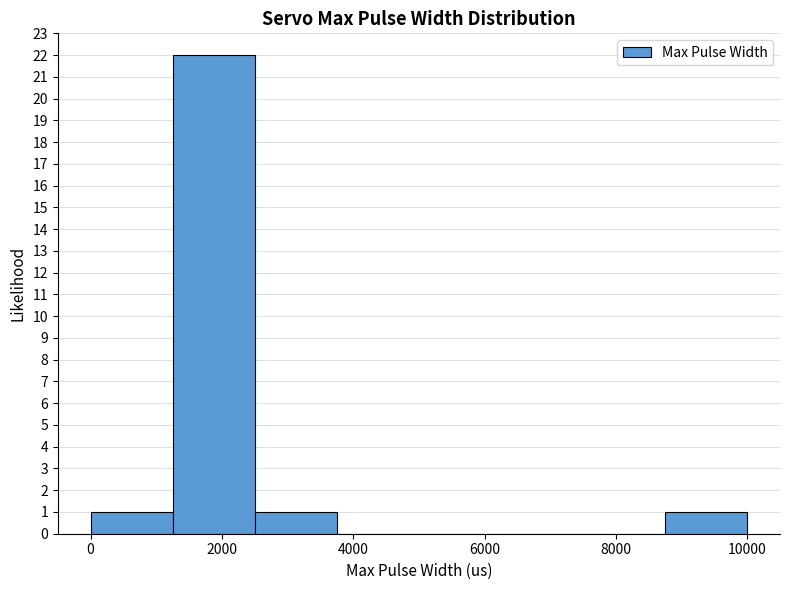

Reading left to right, transcribe this chart: for each bar, give the range it covers on the x-axis and its height. Neither the bar edges nor the heights are printed on the chart, so give them approximately, as read against the axes.

0 to 1250: 1
1250 to 2500: 22
2500 to 3750: 1
3750 to 5000: 0
5000 to 6250: 0
6250 to 7500: 0
7500 to 8750: 0
8750 to 10000: 1